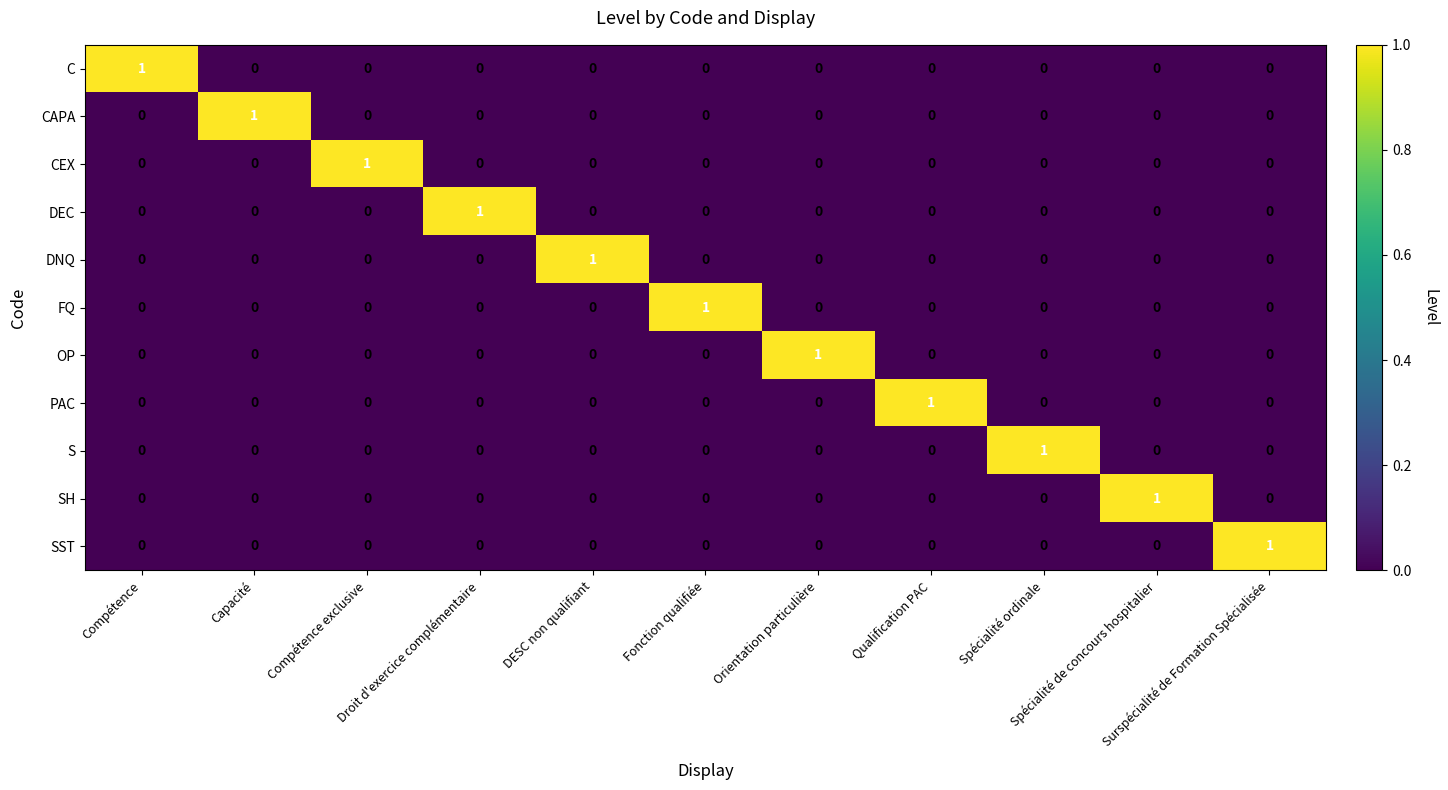

Count the FQ values in the range 0 to 1.

11